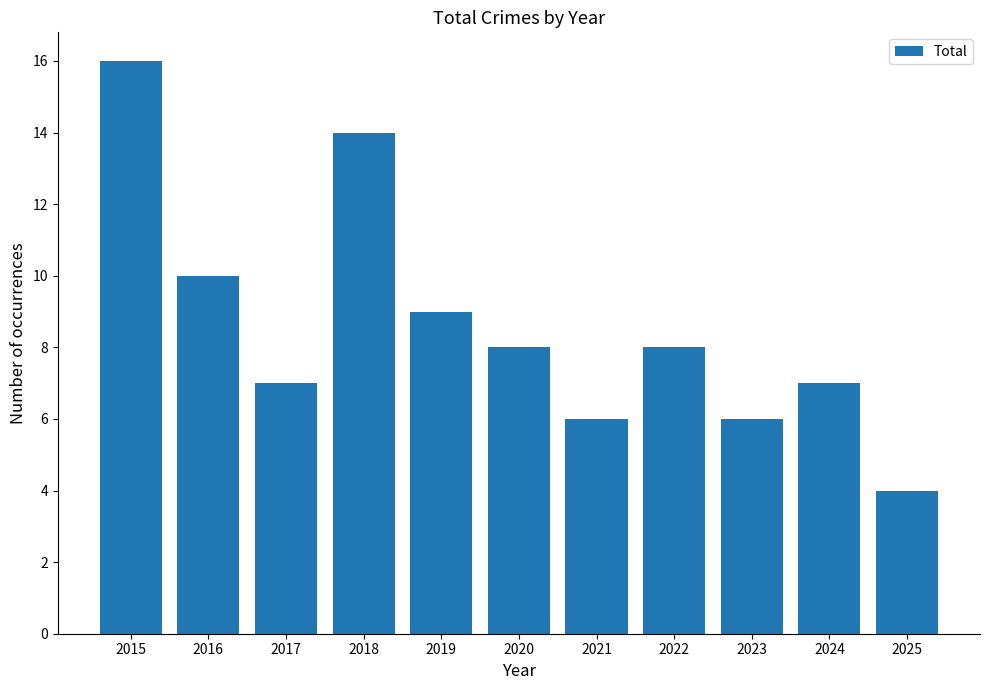

What is the sum of the values at 2018 and 2024?

21